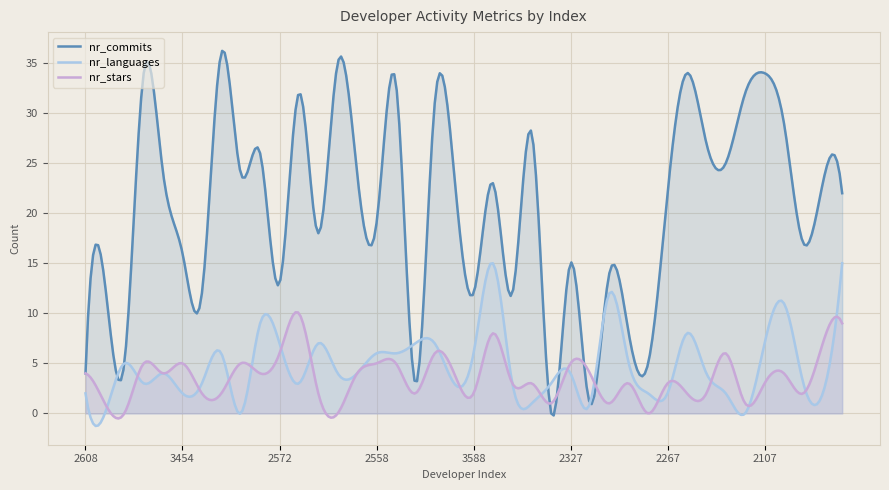

How many lines are shown in the chart?

3